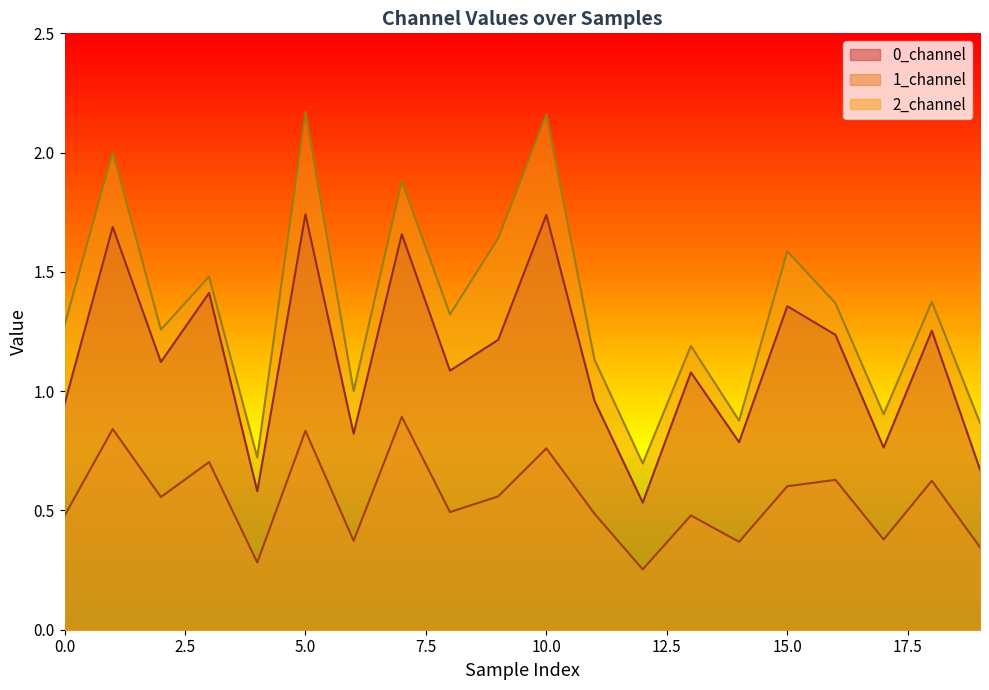

The 2_channel series shows 1.0 at 6. True or false?

True